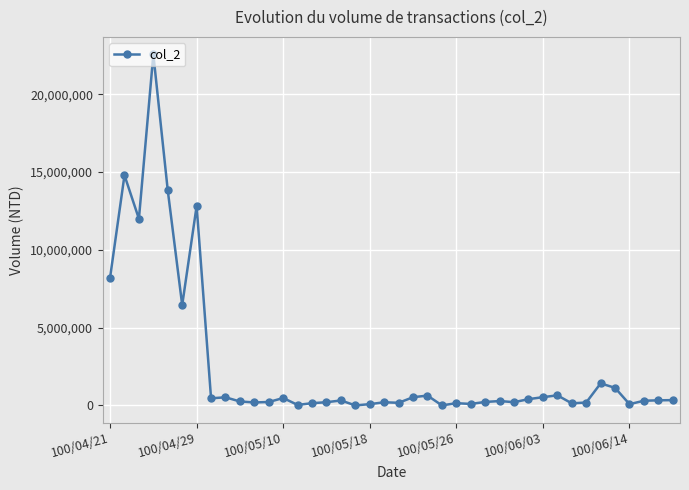

What is the difference between the second highest and second lowest values?

14790850